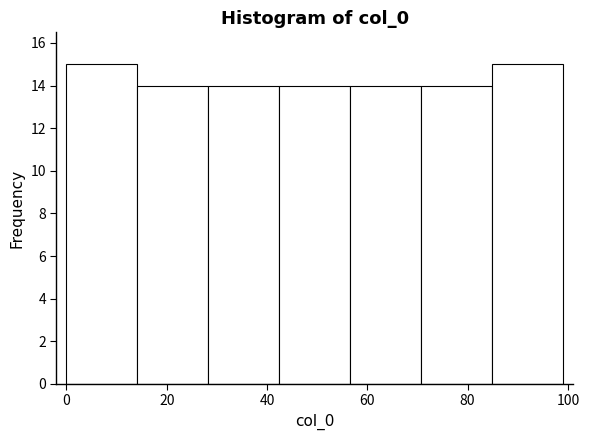

Reading left to right, list every bar in this chart as the range it spans on the x-axis followed by its height. Neither the bar edges nor the heights are printed on the chart, so give them approximately, as read against the axes.

0 to 14: 15
14 to 28: 14
28 to 42: 14
42 to 56: 14
56 to 70: 14
70 to 84: 14
84 to 100: 15